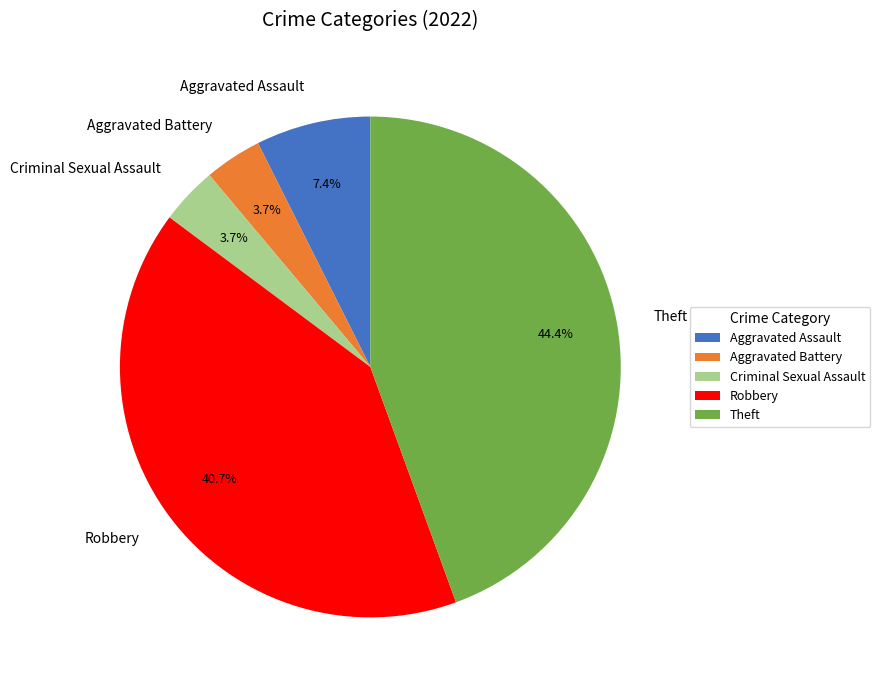

What is the total percentage of Aggravated Battery and Criminal Sexual Assault?

7.4%